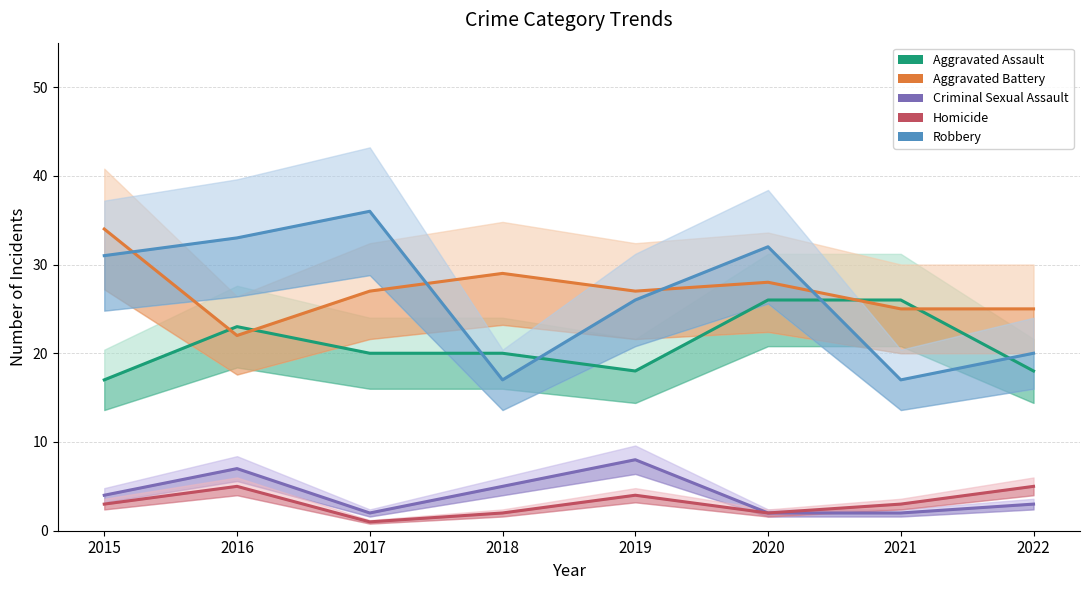

The Aggravated Battery series shows 25 at 2021. True or false?

True